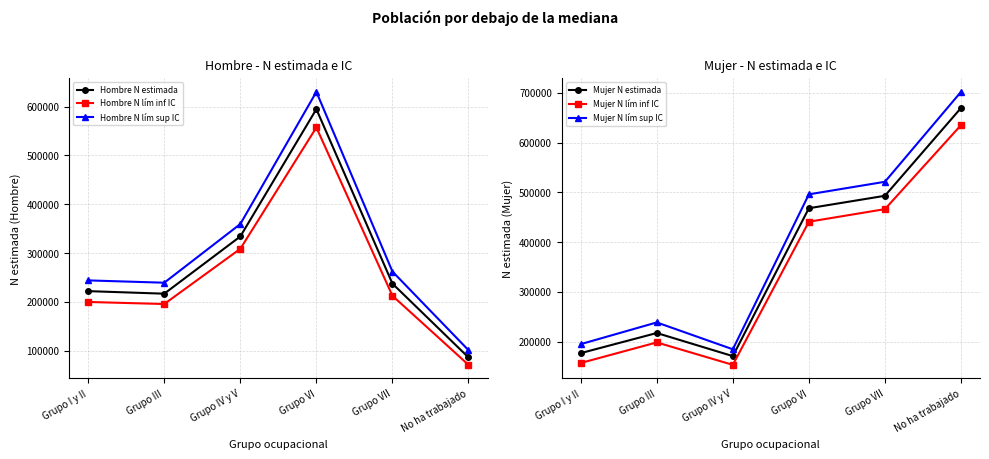

Read the Hombre N lím inf IC value at Grupo VII.

212364